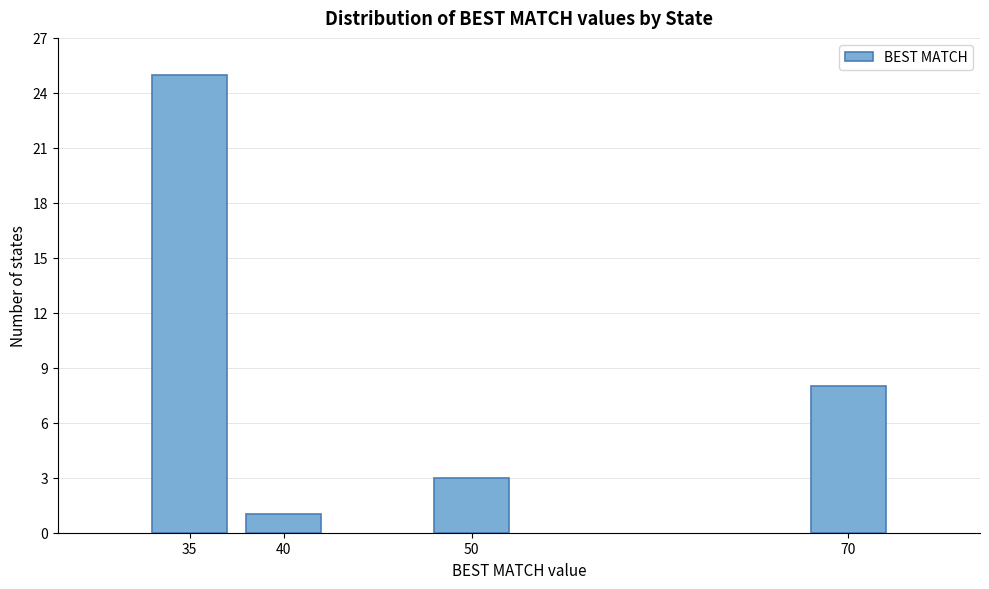

Reading left to right, what are all the values shown in this chart?

35=25	40=1	50=3	70=8